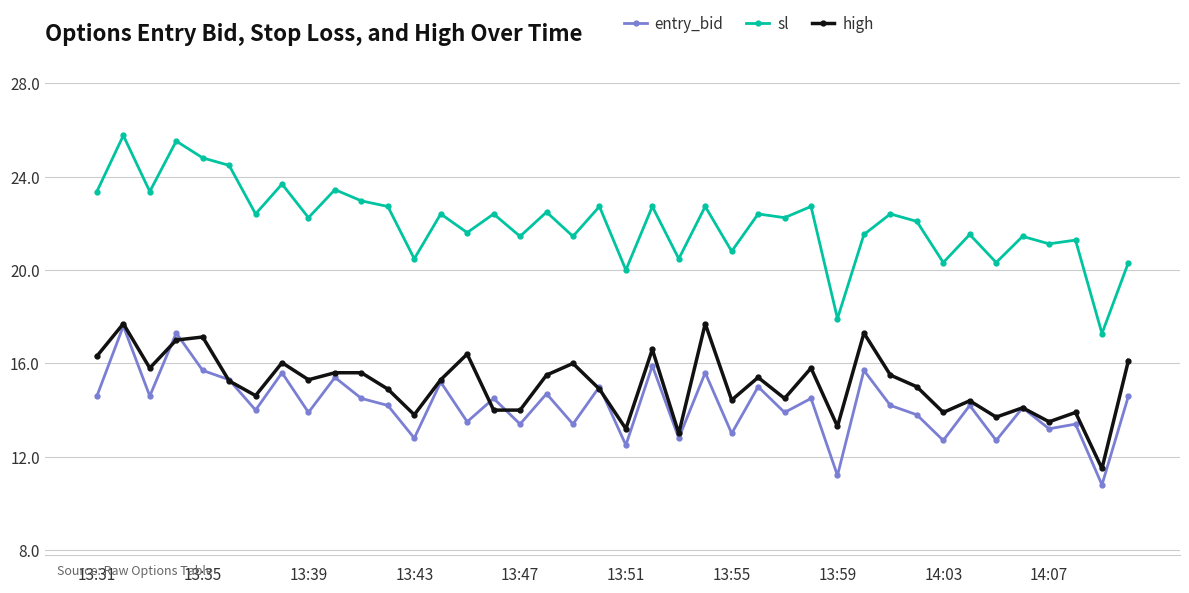

What is the greatest value displayed?

25.8